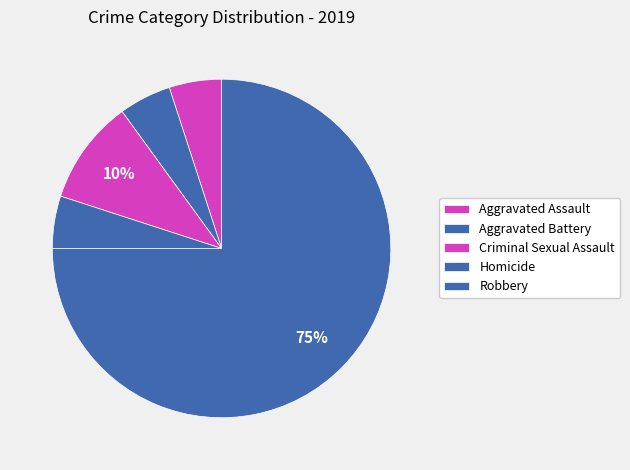

To the nearest percent, what is the difference between the Homicide and Robbery slice percentages?

70%